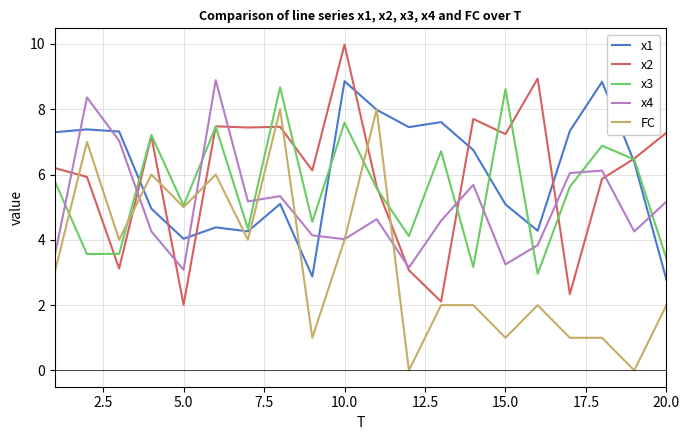

What are all the series names shown in the legend?

x1, x2, x3, x4, FC